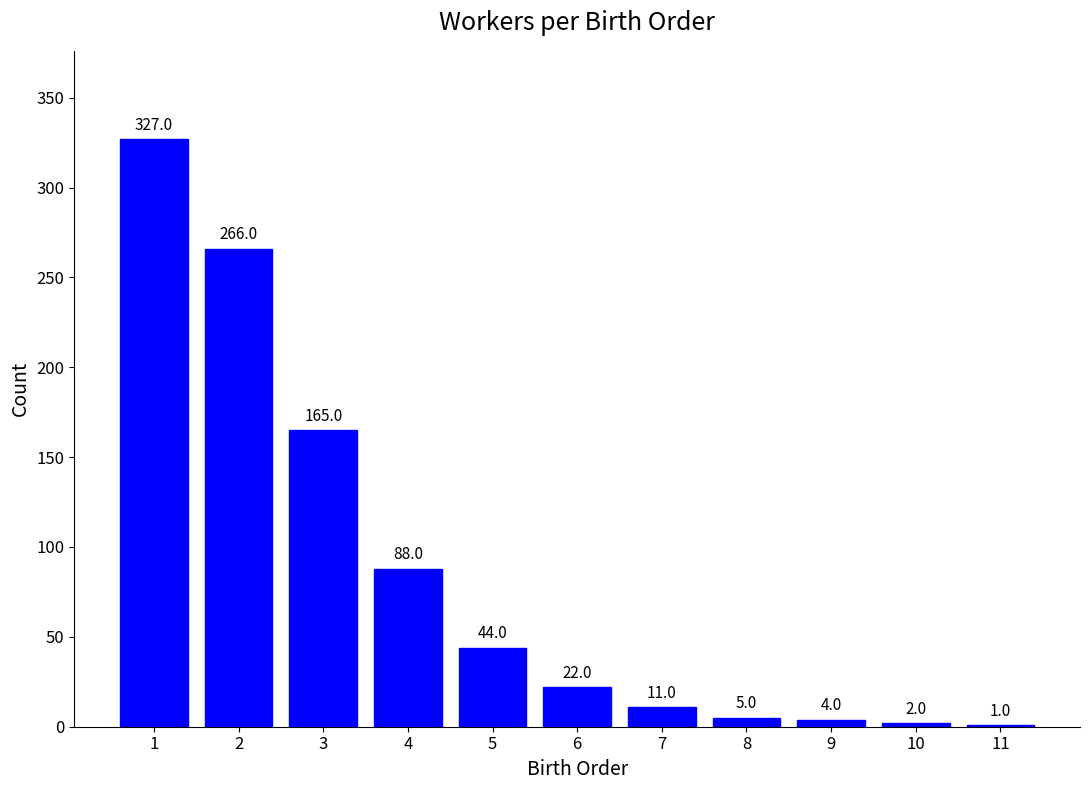

What is the difference between the values at 4 and 7?

77